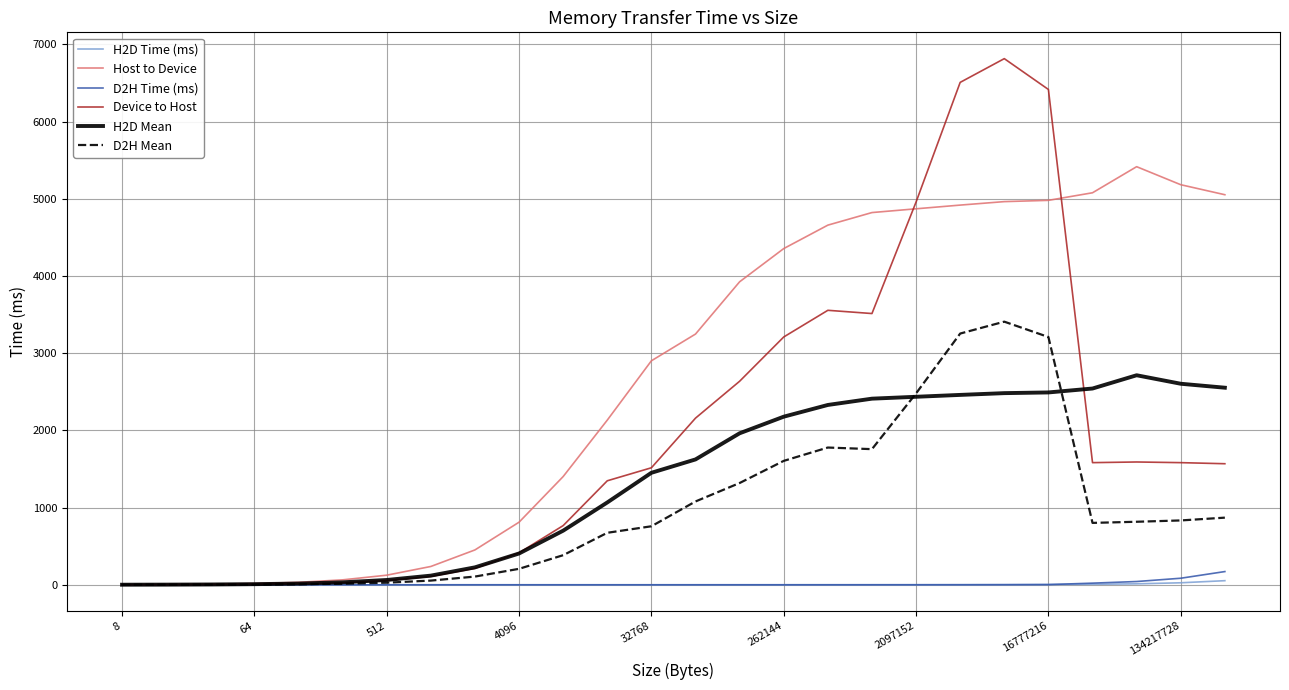

What is the highest value of the D2H Mean series?

3408.1